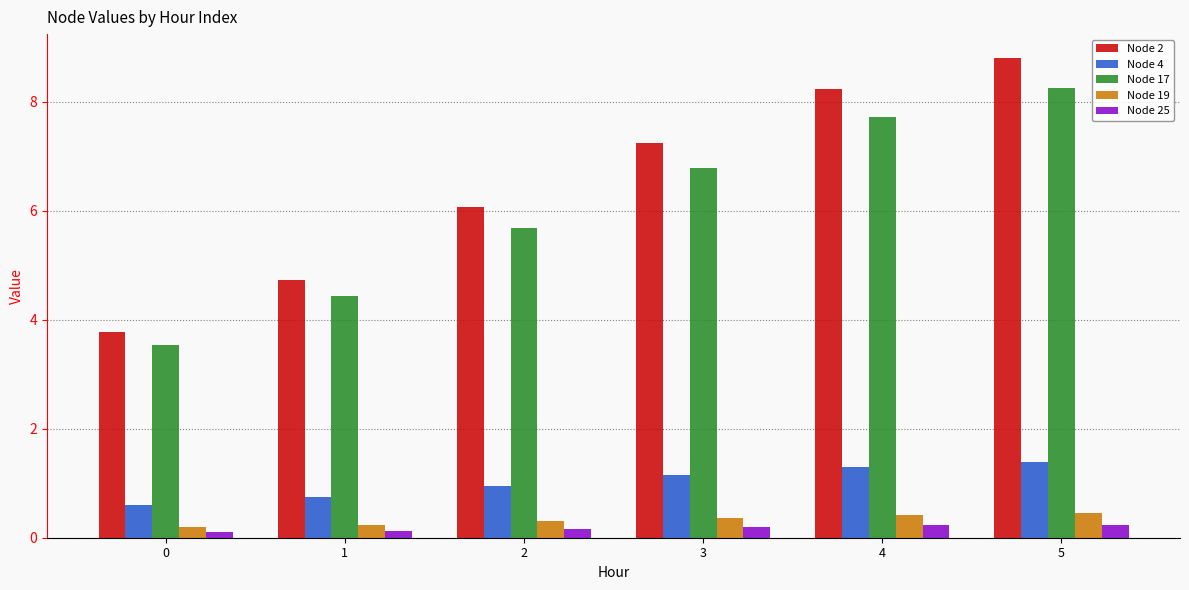

What is the maximum value shown in the chart?

8.8